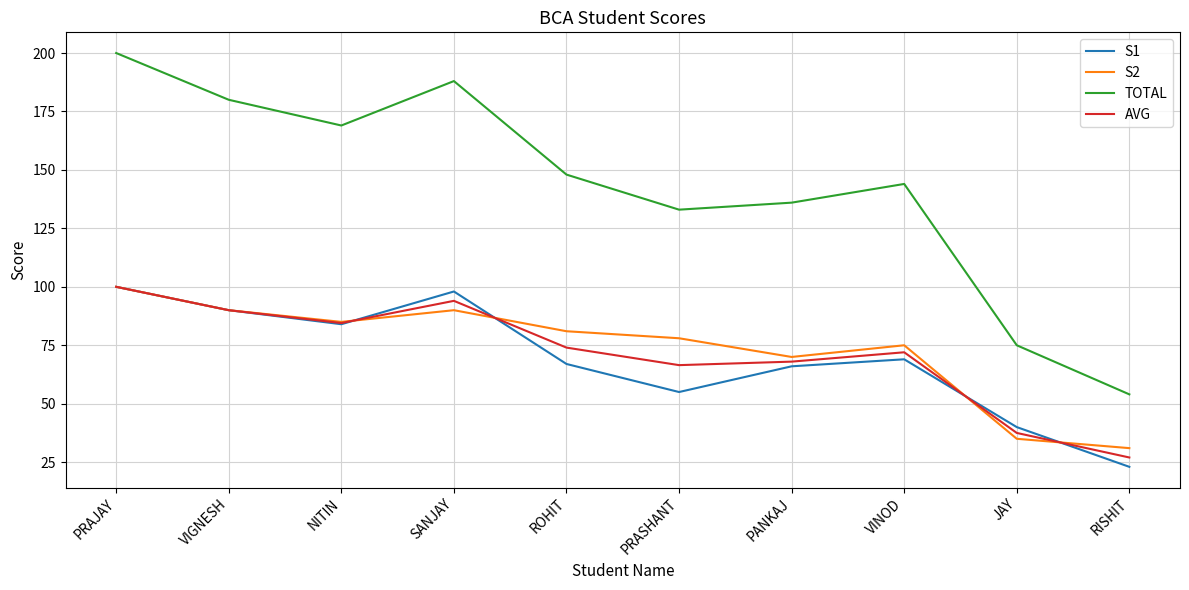

Where is S2 nearest to the value 65?

PANKAJ